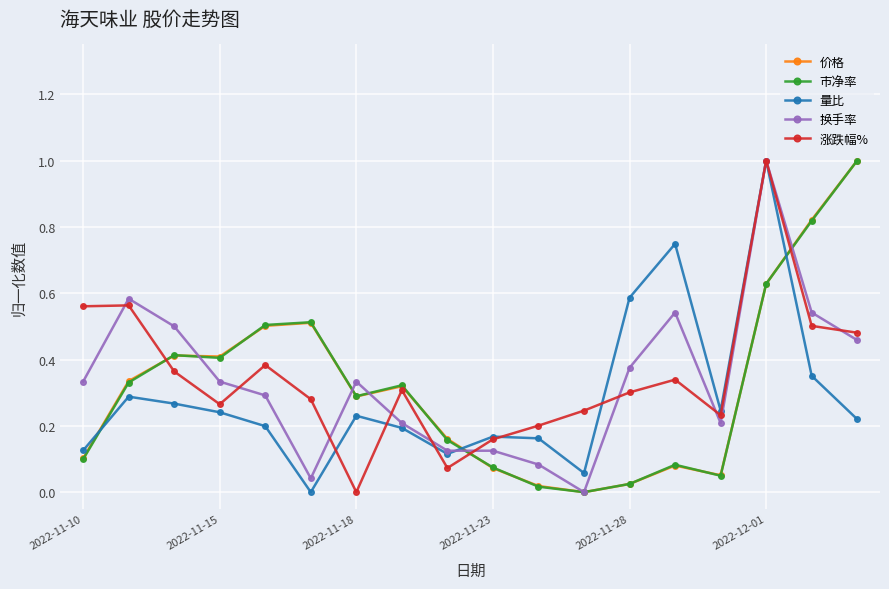

True or false: 市净率 has more than 0 interior local peaks.

True